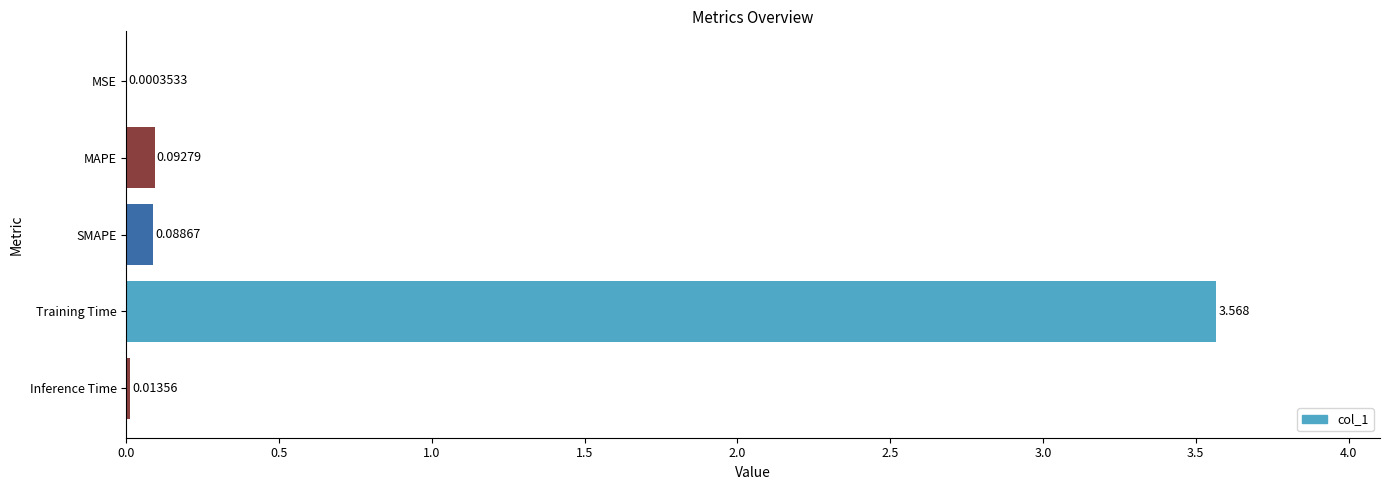

At which label is the value closest to 1?

MAPE